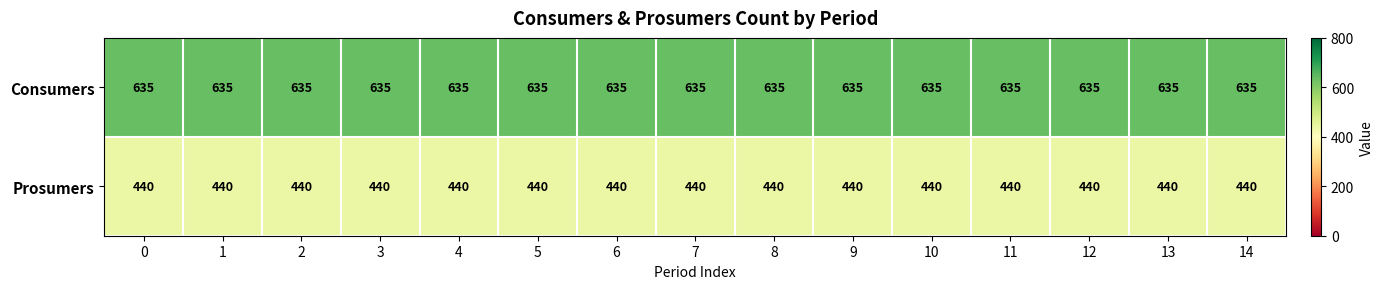

List the series in order of their peak value, highest first.

Consumers, Prosumers